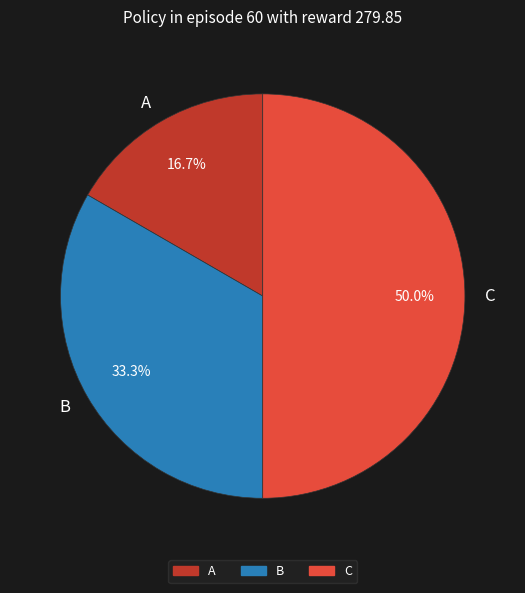

What is the total percentage of B and A?

50.0%